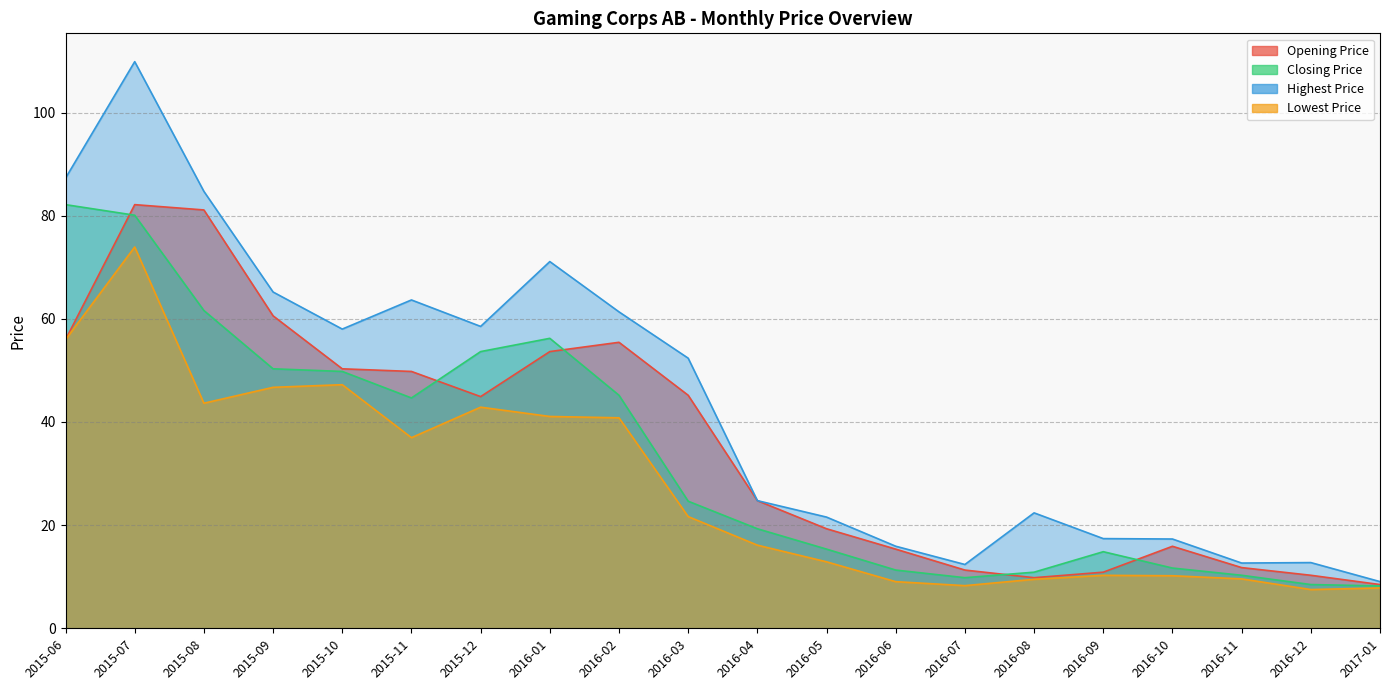

Which series changed the most between 2015-06 and 2015-10?

Closing Price